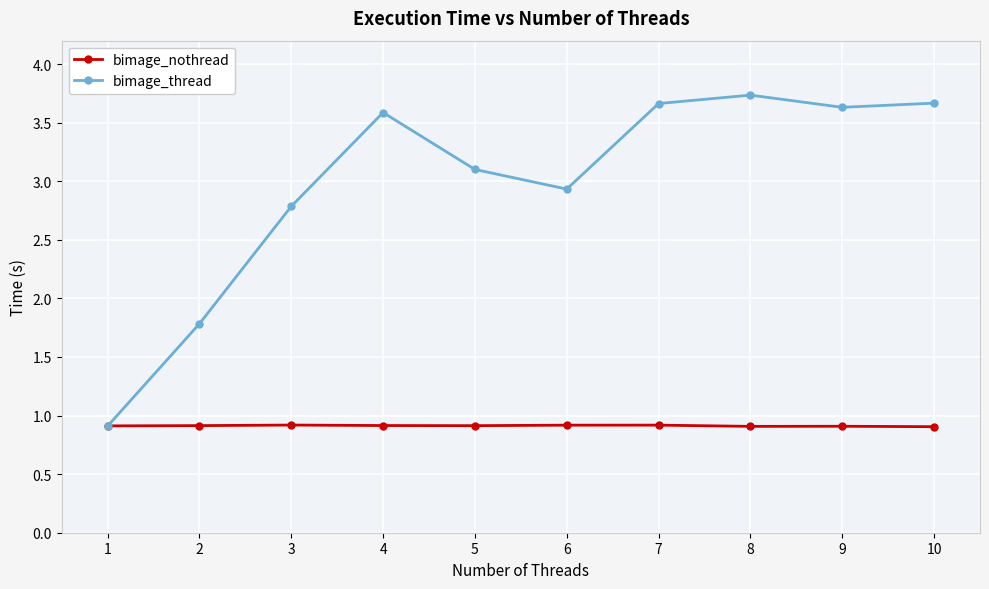

What are all the series names shown in the legend?

bimage_nothread, bimage_thread